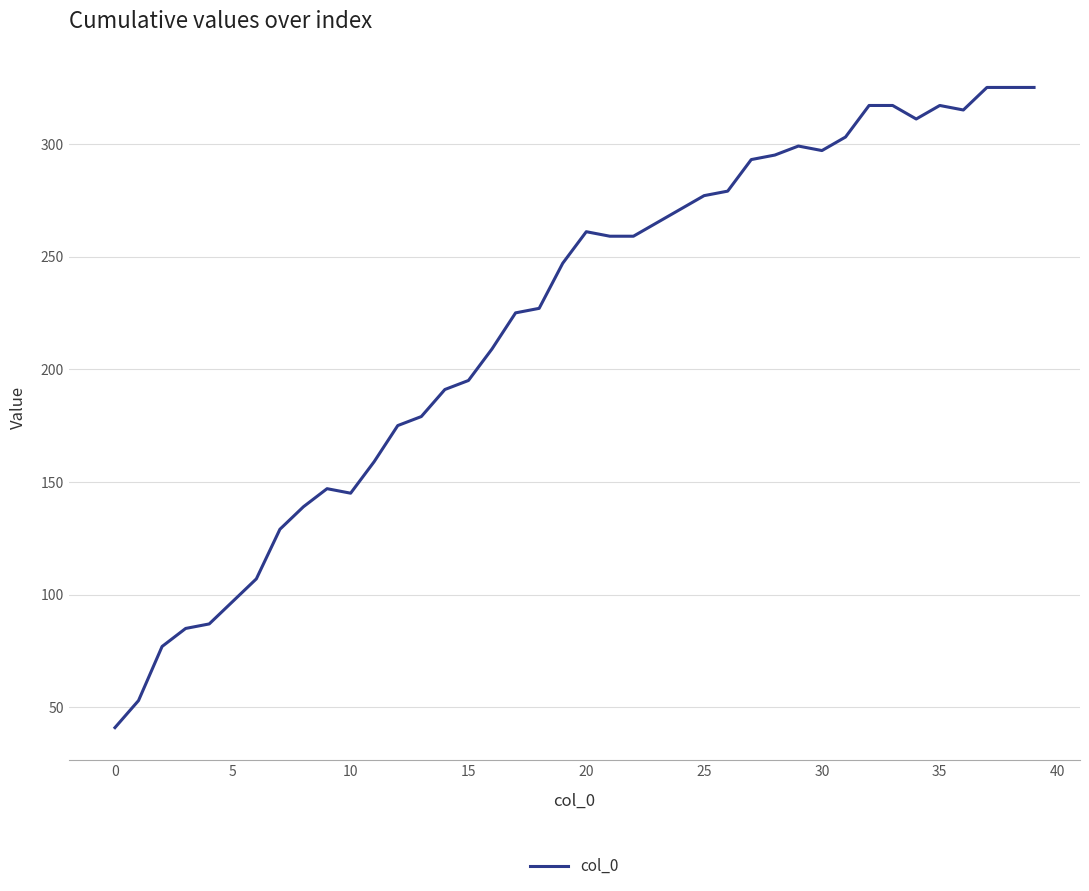

What is the difference between the second highest and minimum values?

284